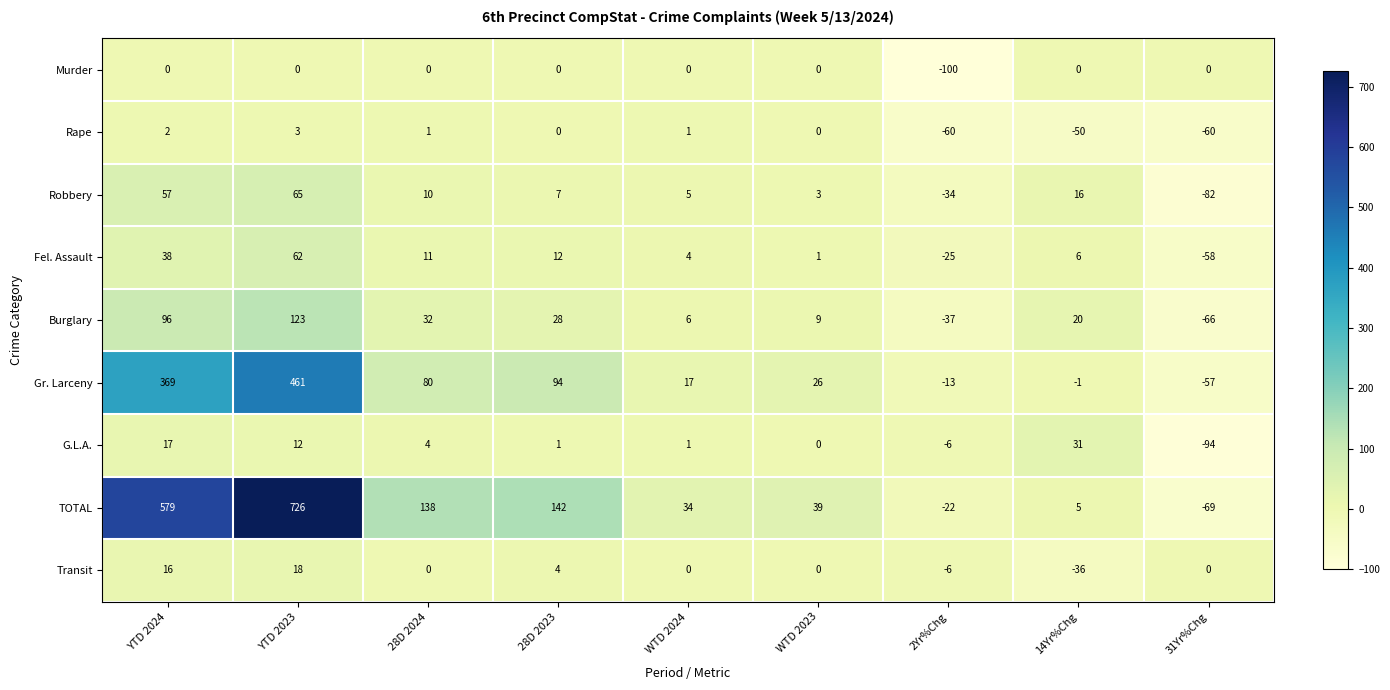

At which category does the chart reach its minimum across all series?

2Yr%Chg